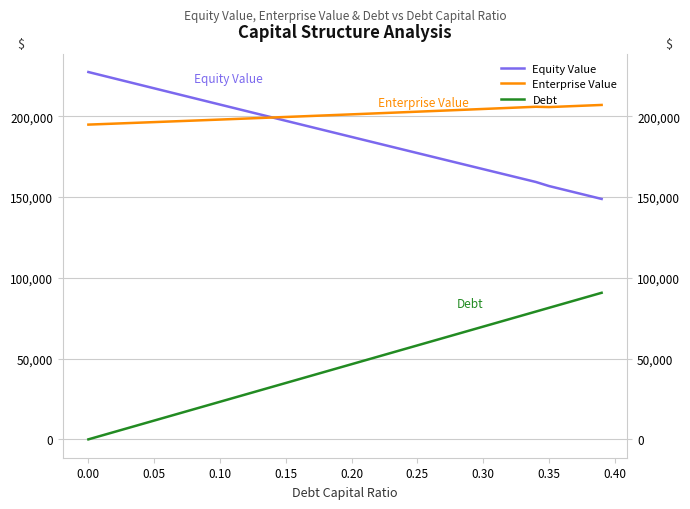

True or false: Equity Value and Debt intersect in this chart.

False